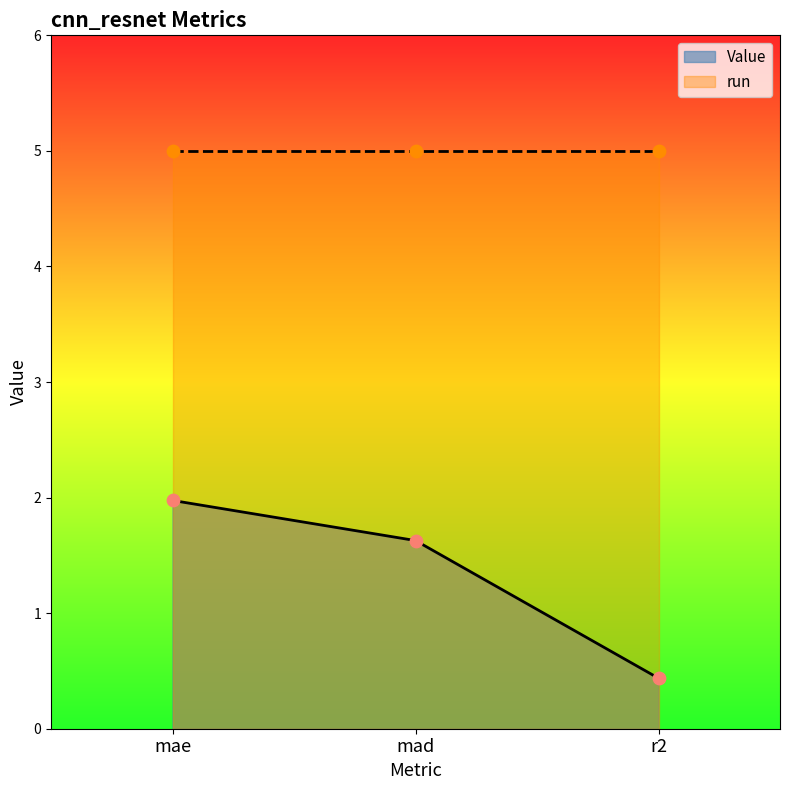

Which has a higher value, mae or r2?

mae